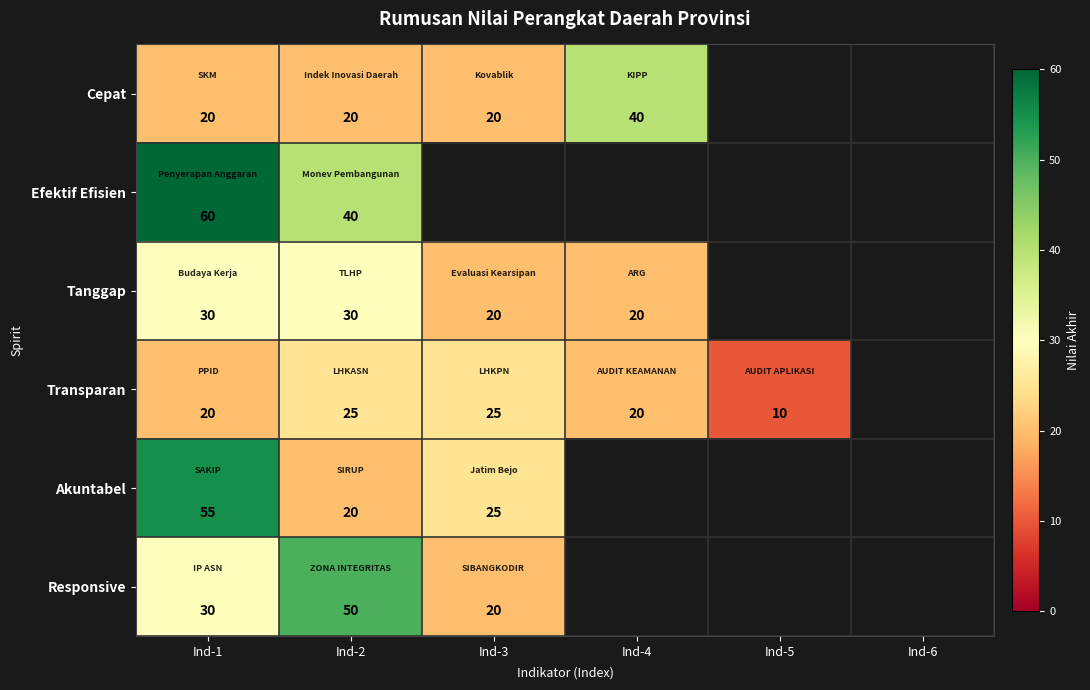

The Responsive series shows 90 at Ind-2. True or false?

False